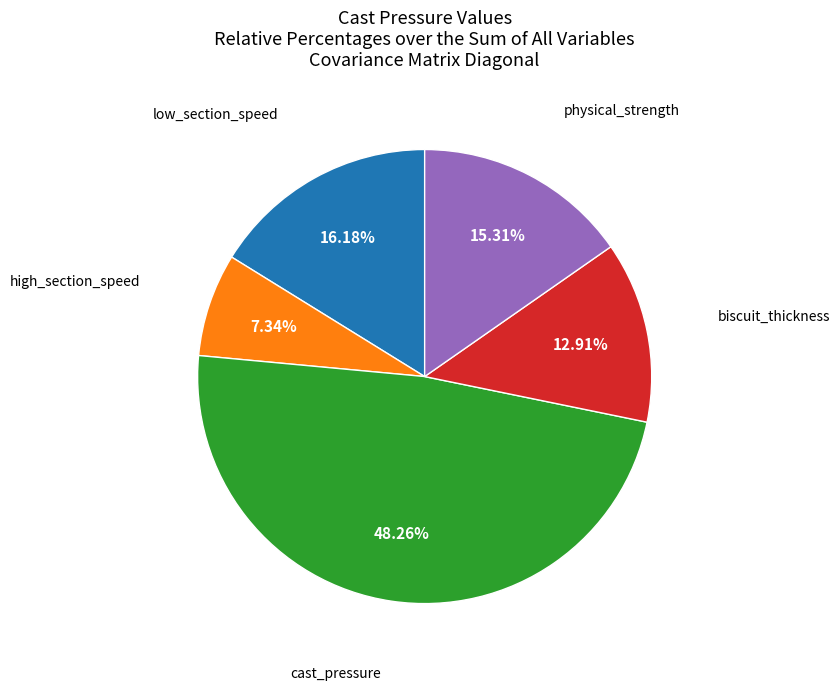

Is there a majority slice in this chart?

No